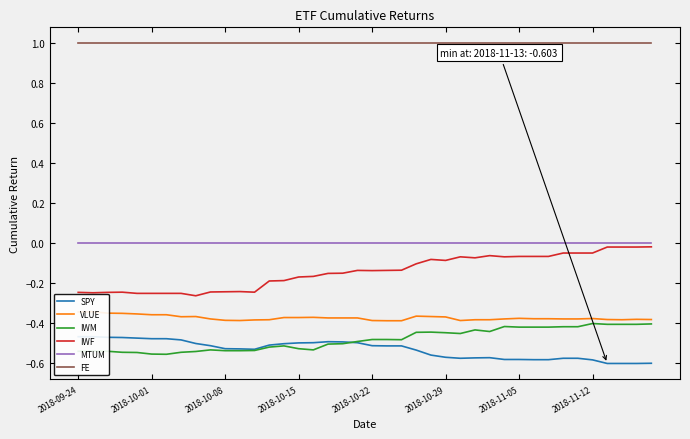

How many categories are shown in the chart?

40